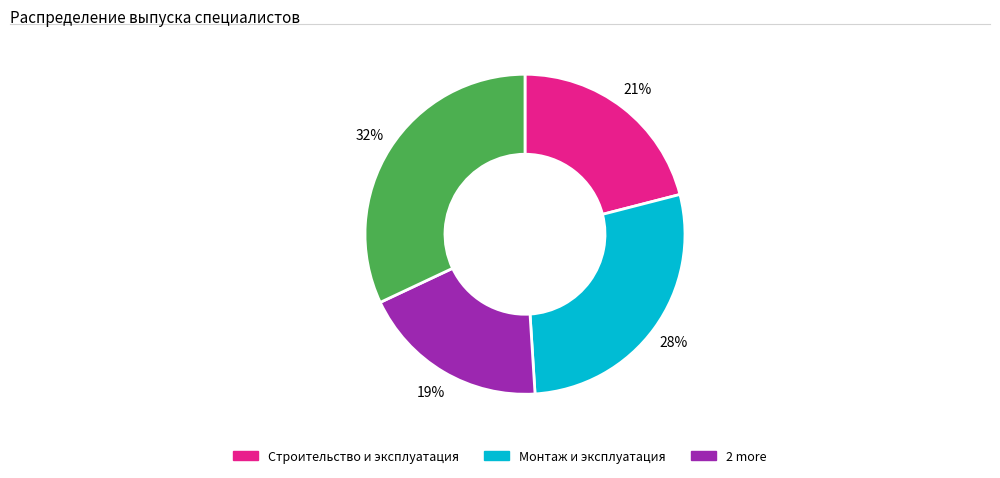

Is there any slice that represents more than half of the pie?

No